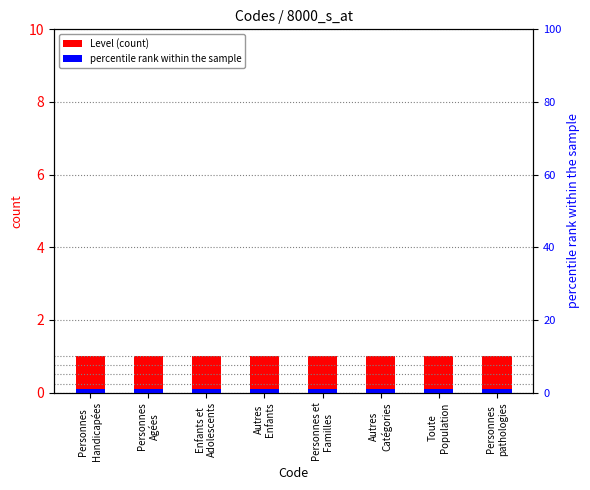

What is the approximate value of Level (count) at Personnes et
Familles?

1.0